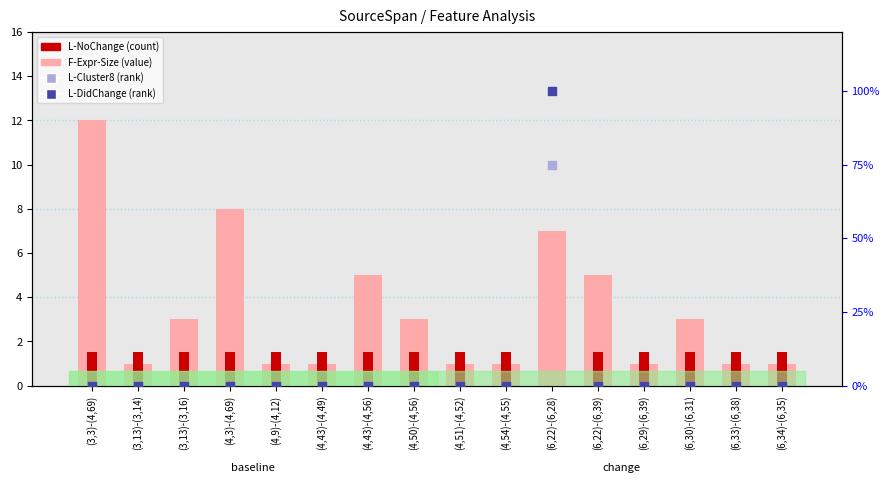

Which series has the largest total across all categories?

L-DidChange